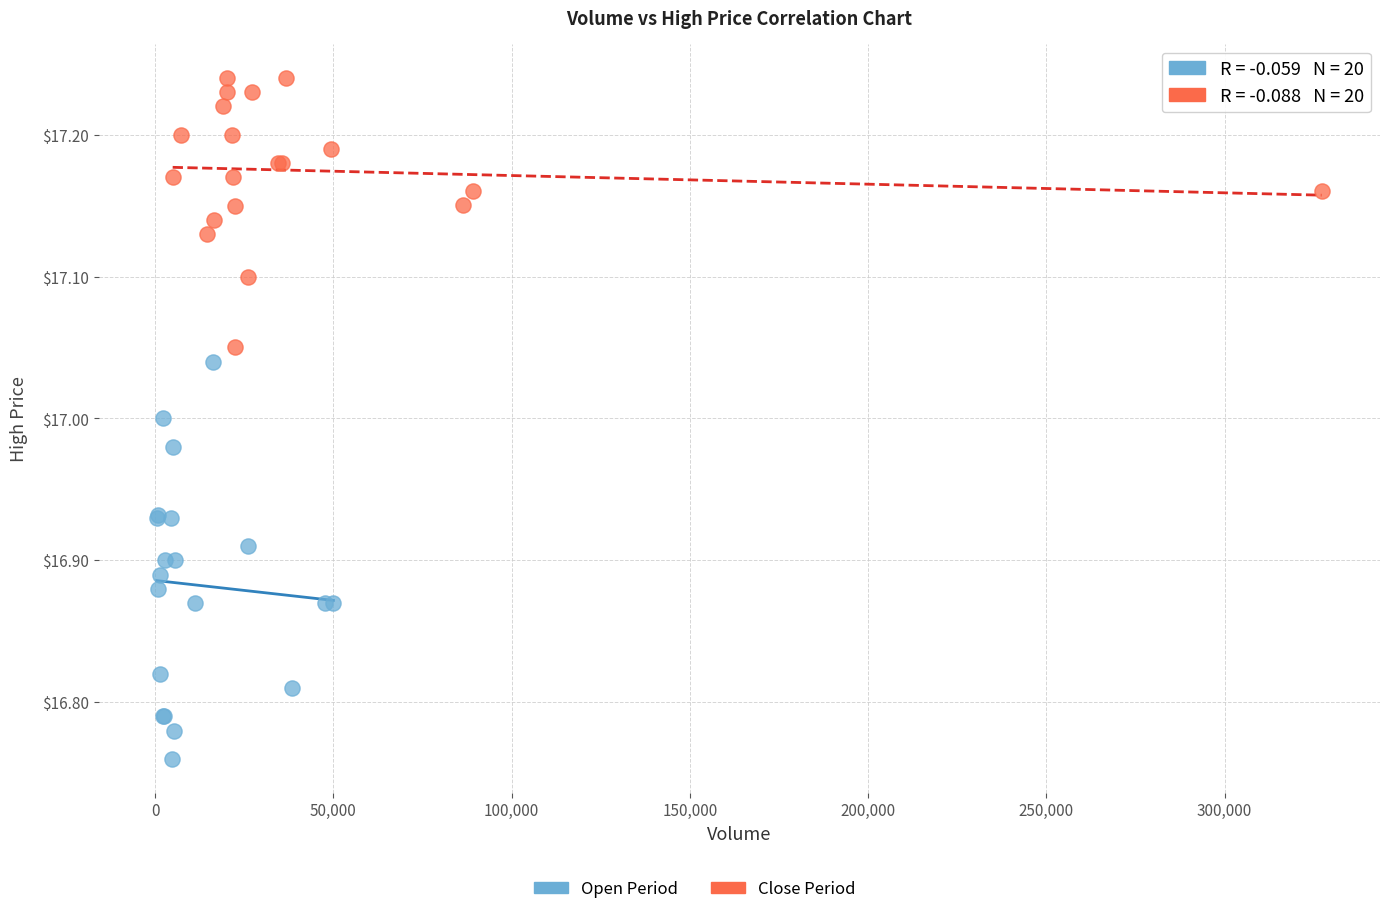

Which series has the widest spread of Y values?

Open Period